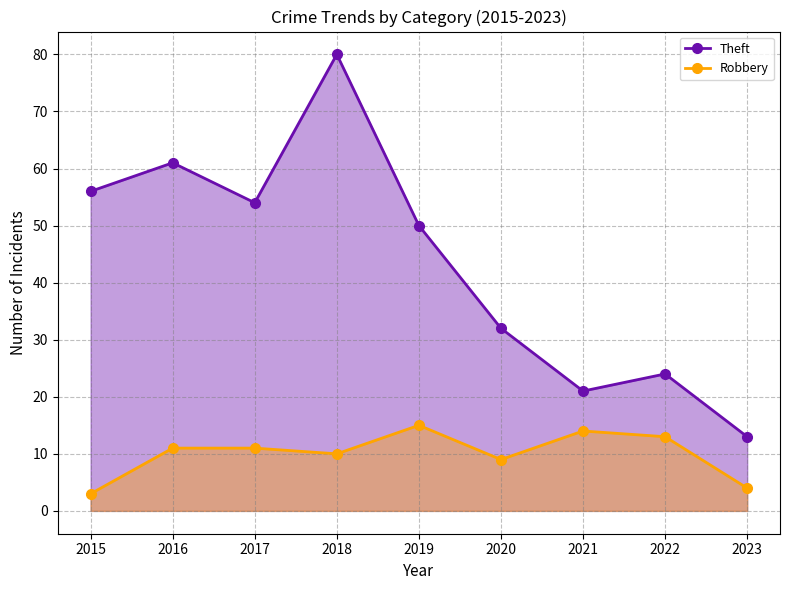

What is the maximum value shown in the chart?

80